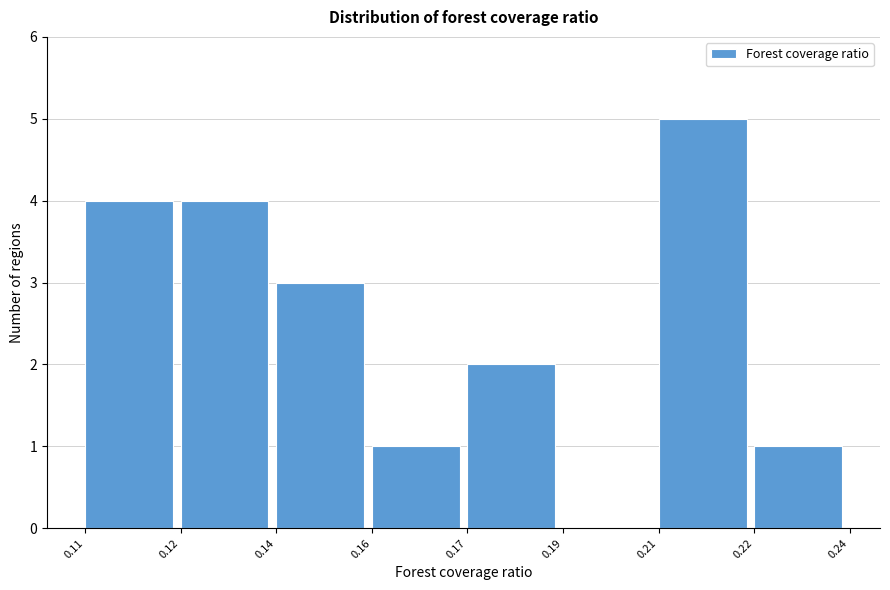

Reading right to left, list all the values displayed in this chart.

0.22=1	0.21=5	0.19=0	0.17=2	0.16=1	0.14=3	0.12=4	0.11=4